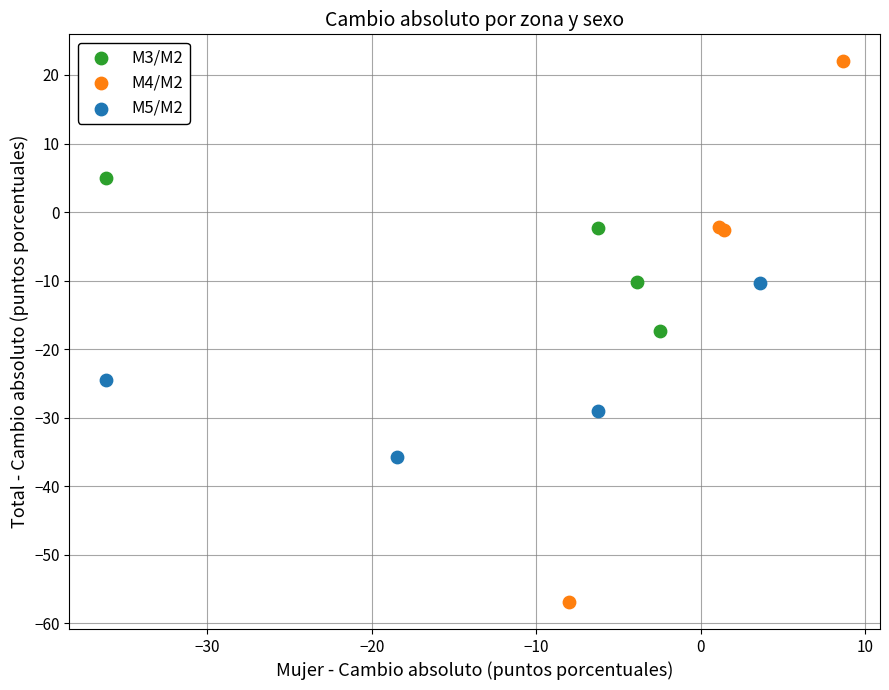

Which series contains the highest Y value?

M4/M2